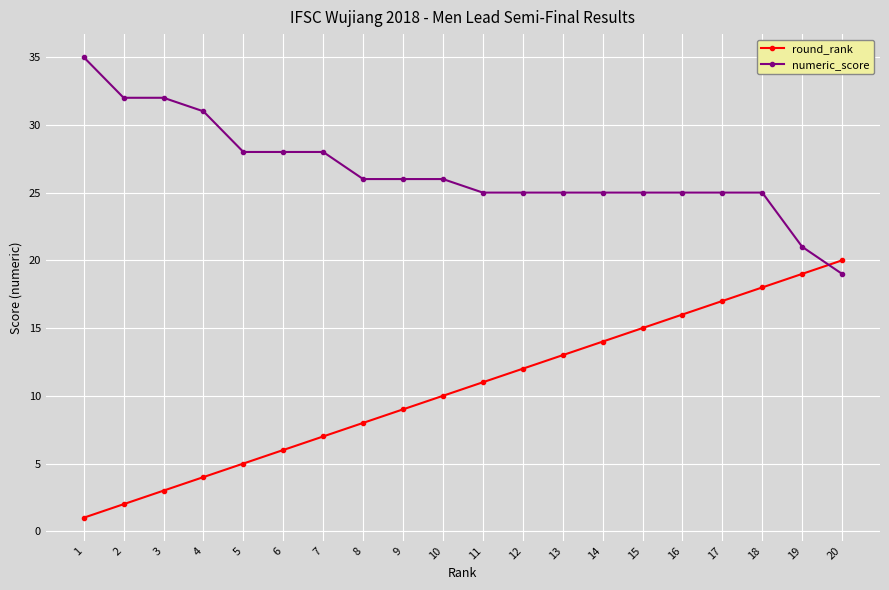

At which label does round_rank reach its minimum?

1